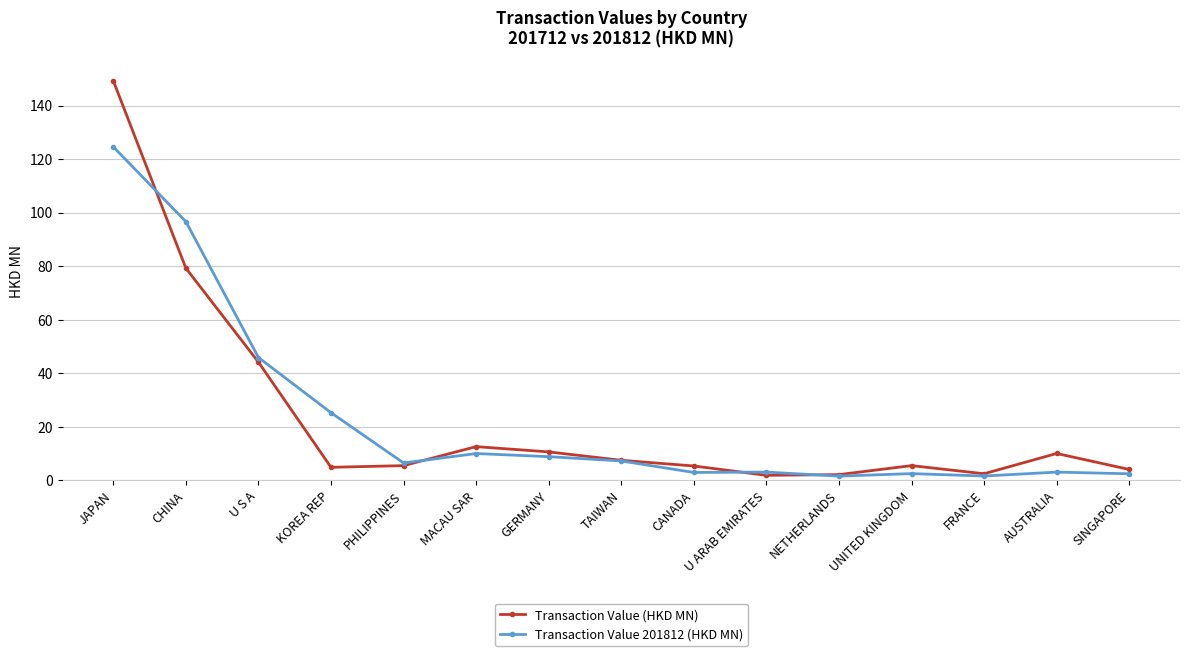

Where does the Transaction Value (HKD MN) series first go above 5?

JAPAN